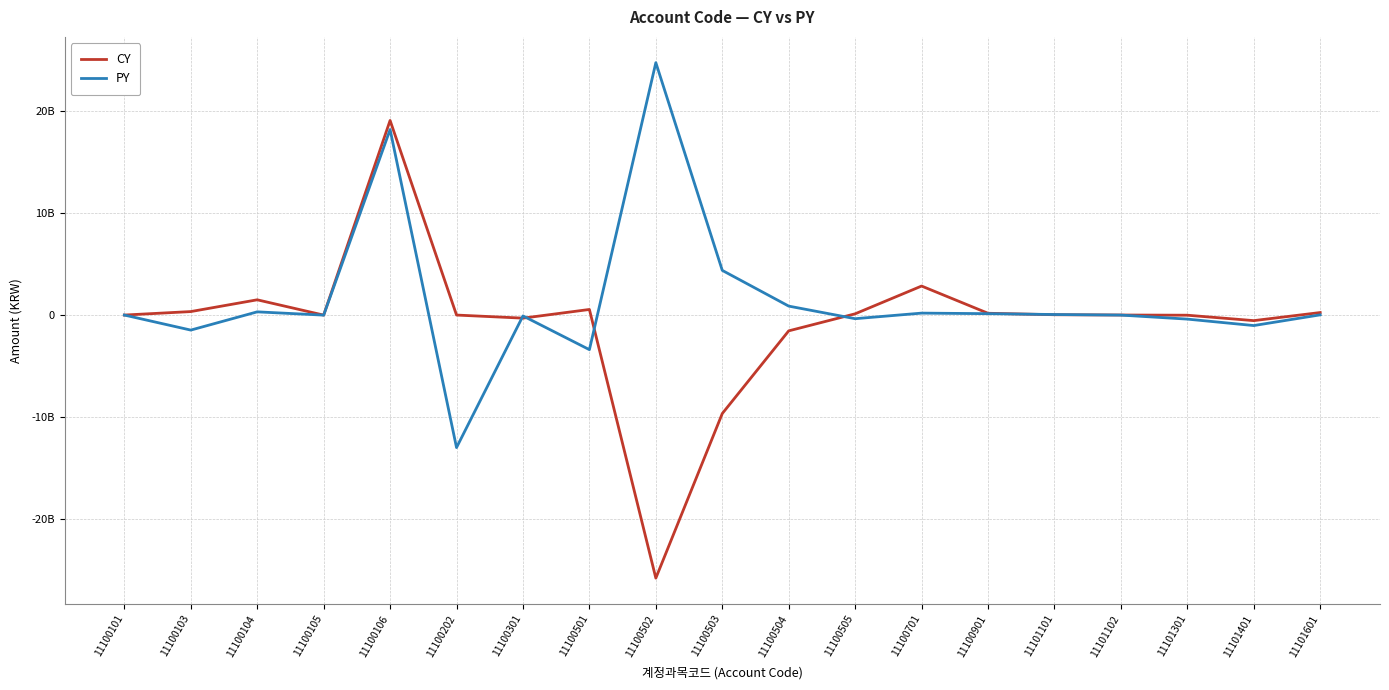

Where does the PY series first go above 330000?

11100104